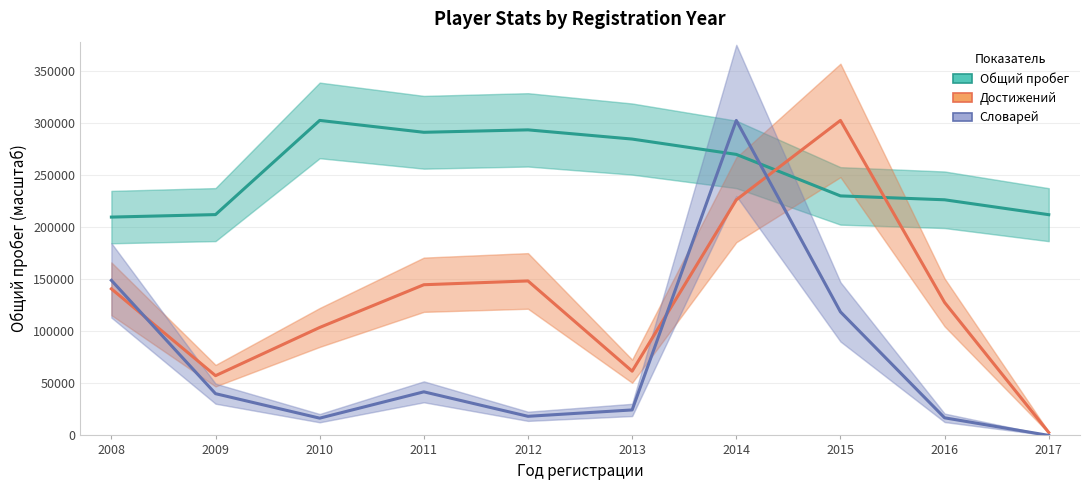

True or false: Достижений has a value of 57376.5 at 2009.

True